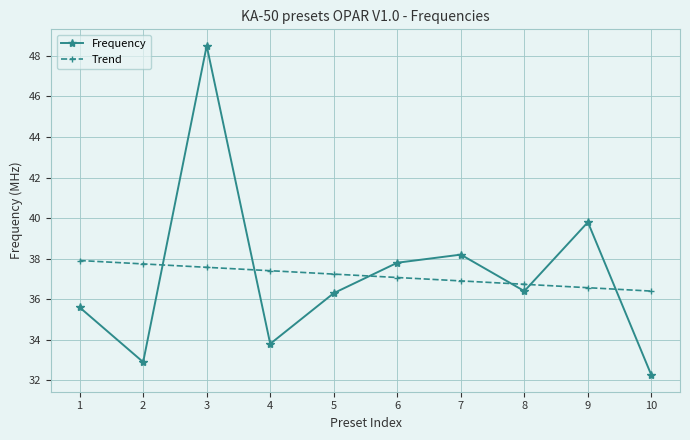

Does the chart display data point markers on the line(s)?

Yes